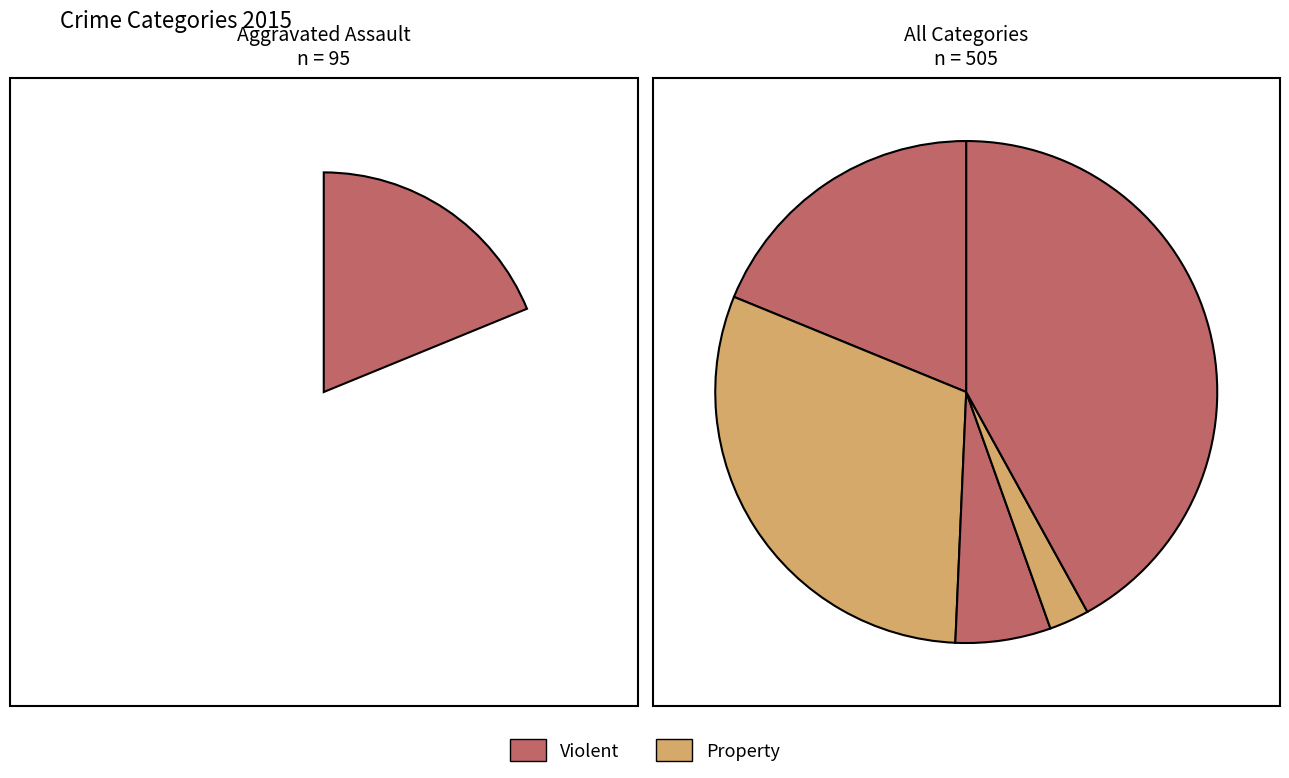

Is it true that Robbery is 42% of the pie?

True